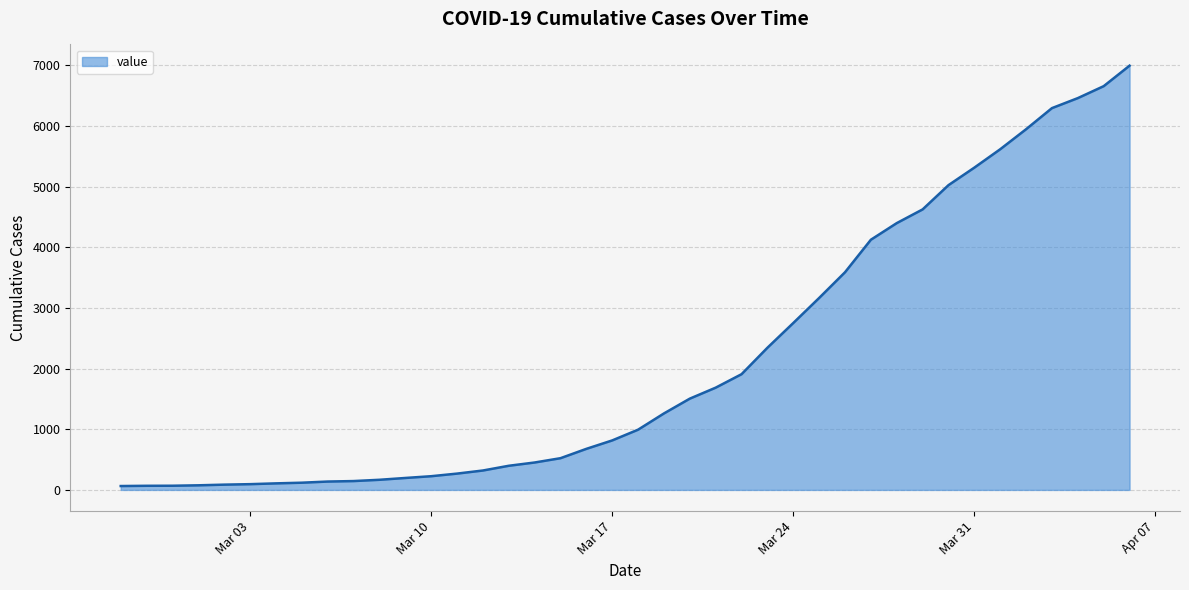

What is the difference between the maximum and minimum values?

6931